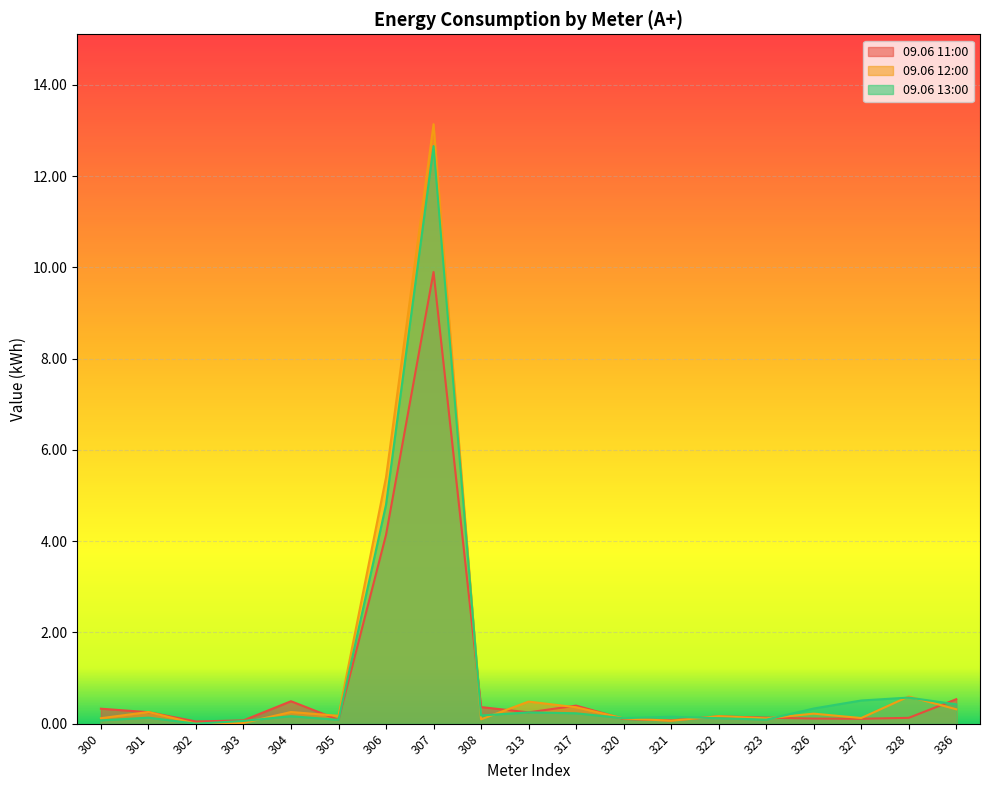

How many values in 09.06 12:00 are above zero?

18